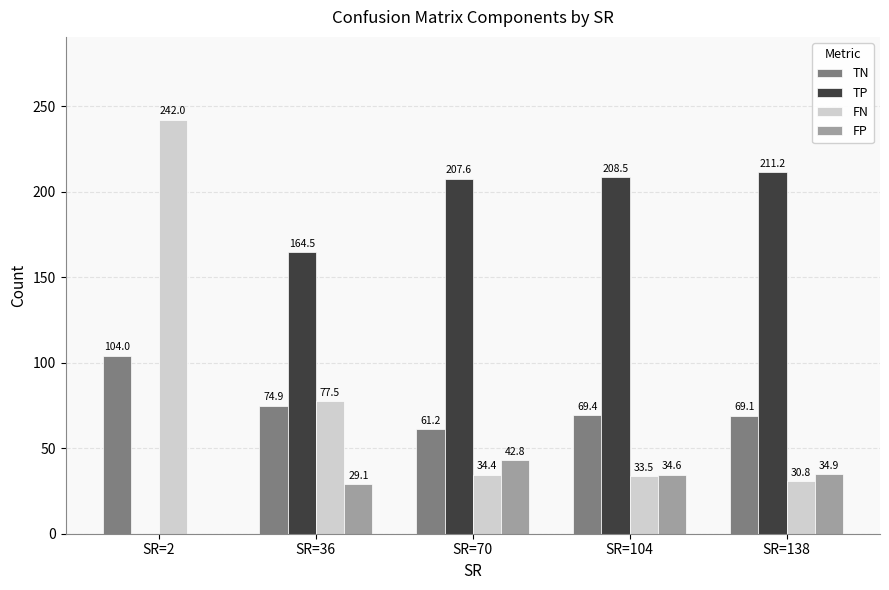

What is the greatest value displayed?

242.0